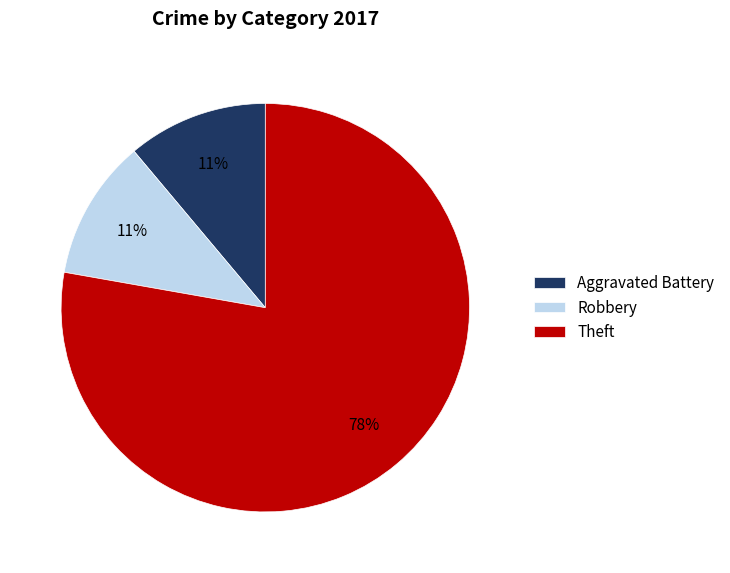

How many segments does this pie chart have?

3